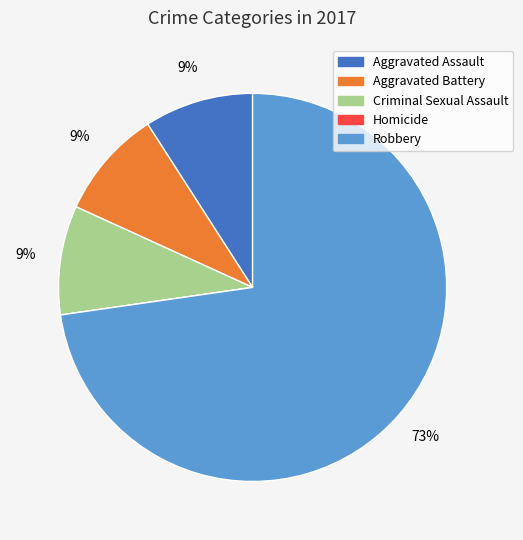

Which has a higher value, Robbery or Criminal Sexual Assault?

Robbery